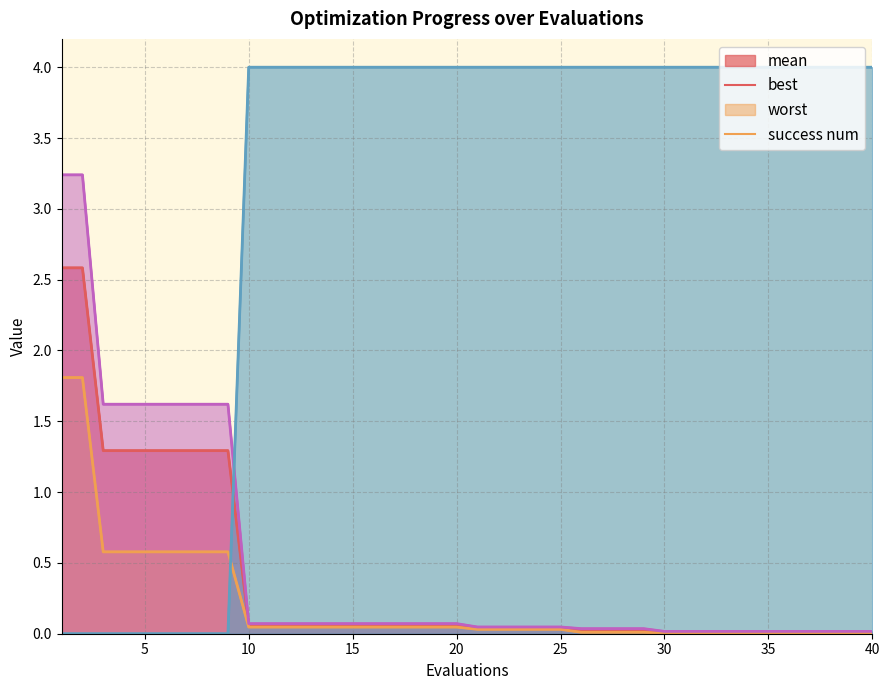

True or false: mean and best cross at least once.

False